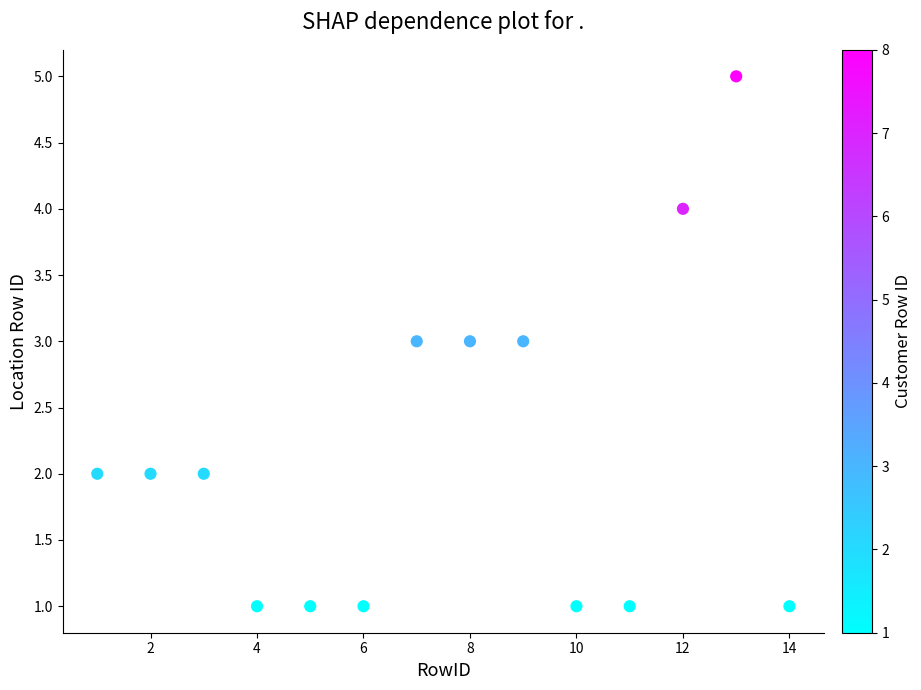

What is the range of Y values (max minus min)?

4